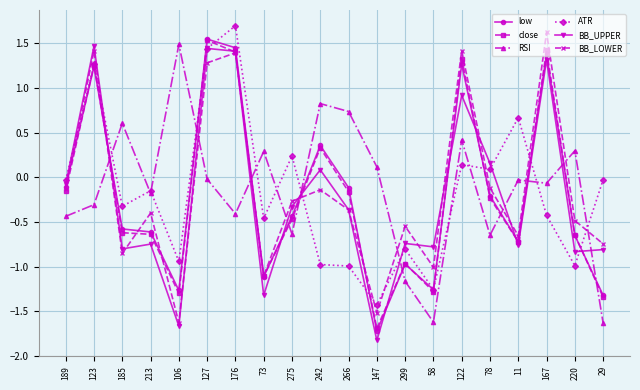

Is the value of close at 167 greater than the value of RSI at 213?

Yes